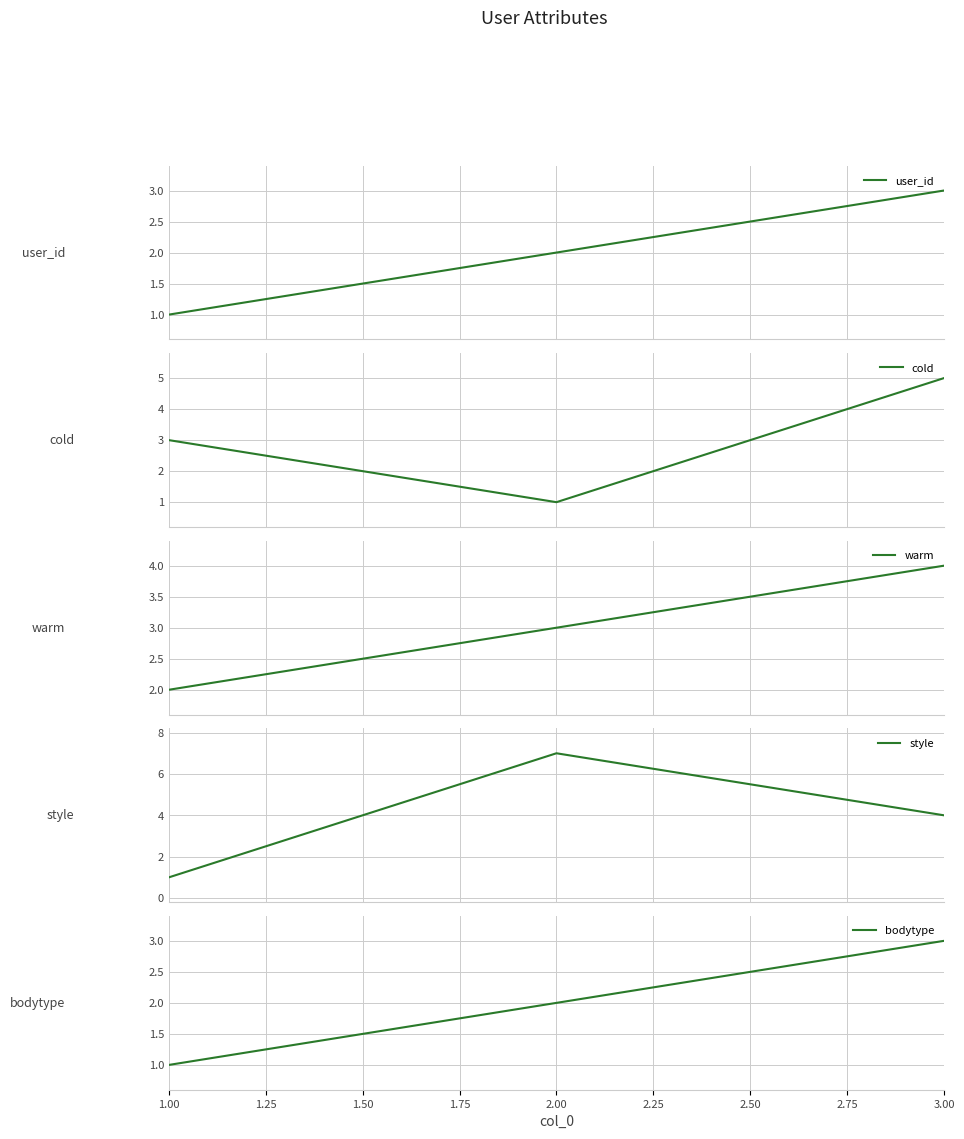

What is the highest value of the user_id series?

3